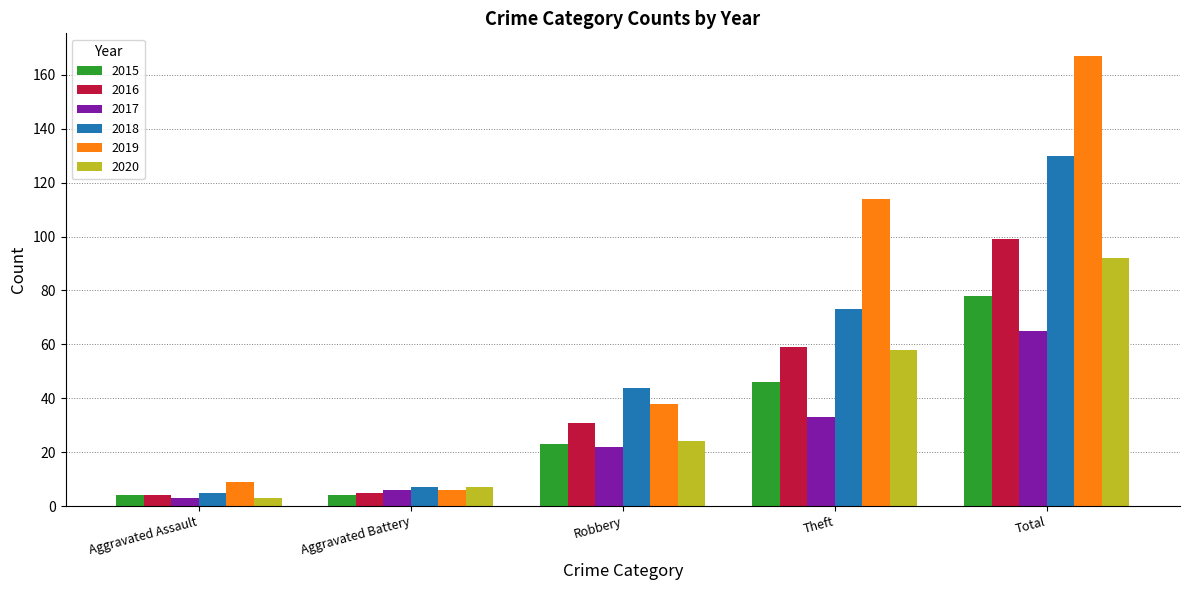

What is the sum of the 2019 values at Theft and Total?

281